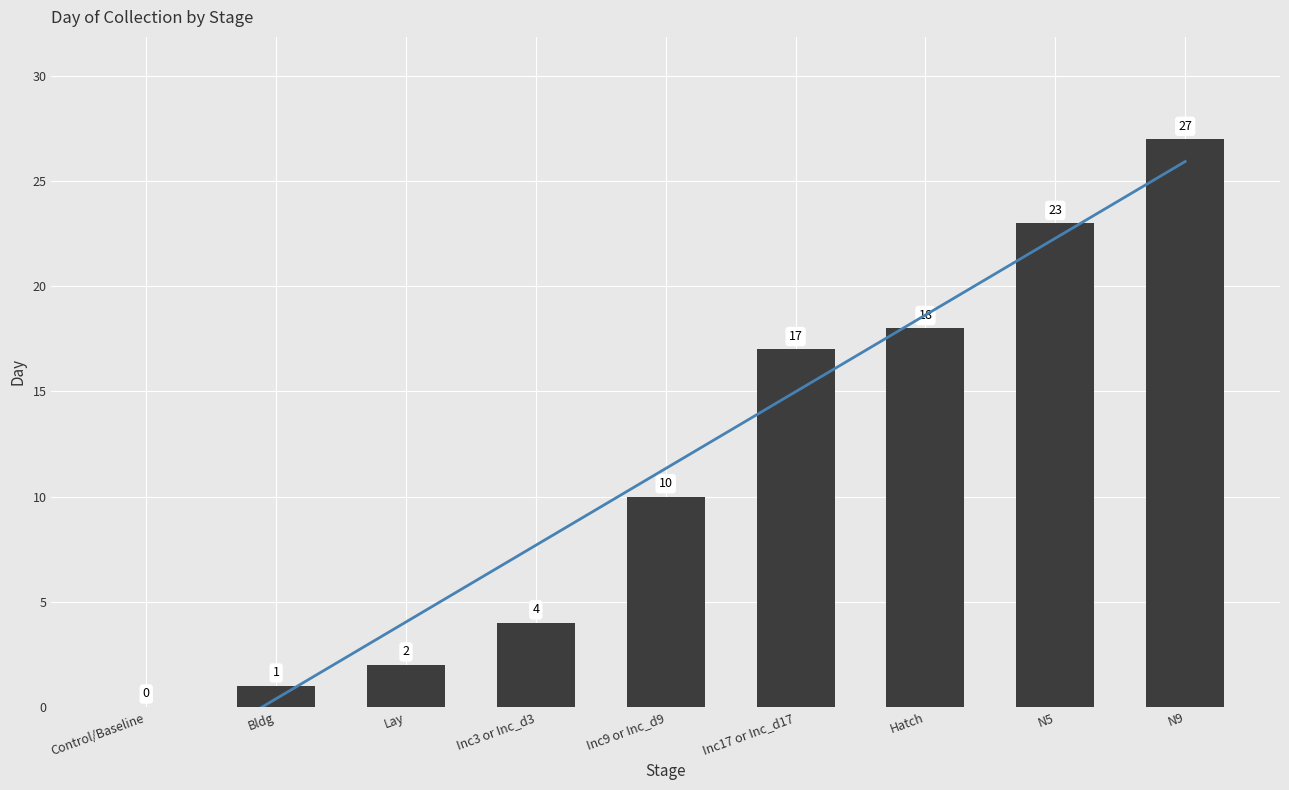

What is the greatest value displayed?

27